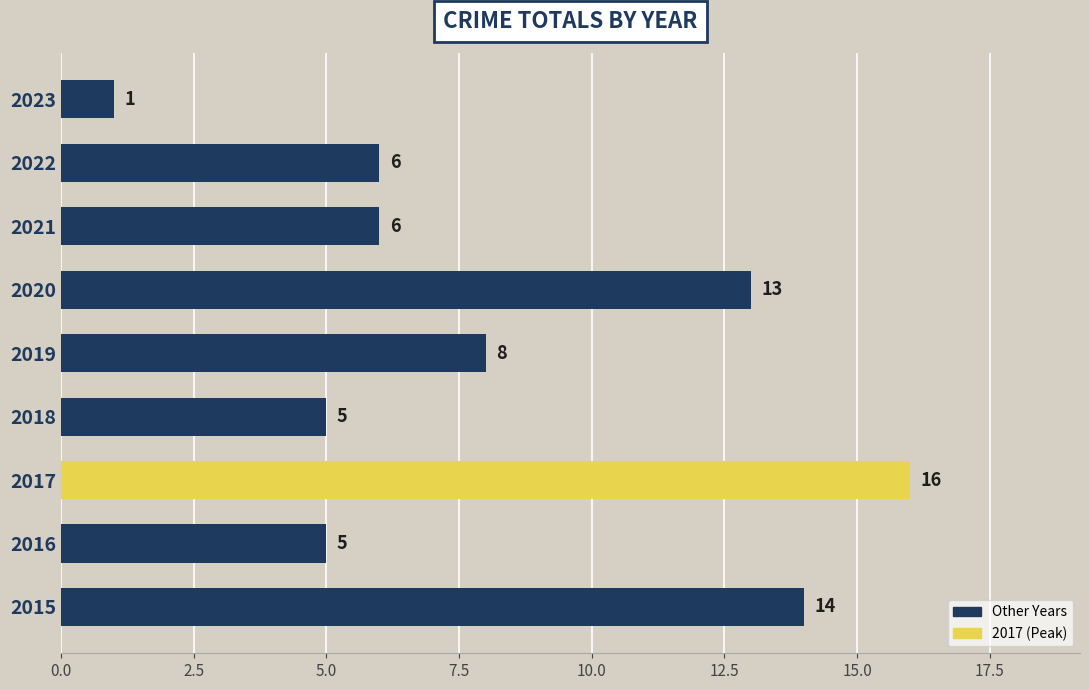

What is the change in value from 2015 to 2023?

-13